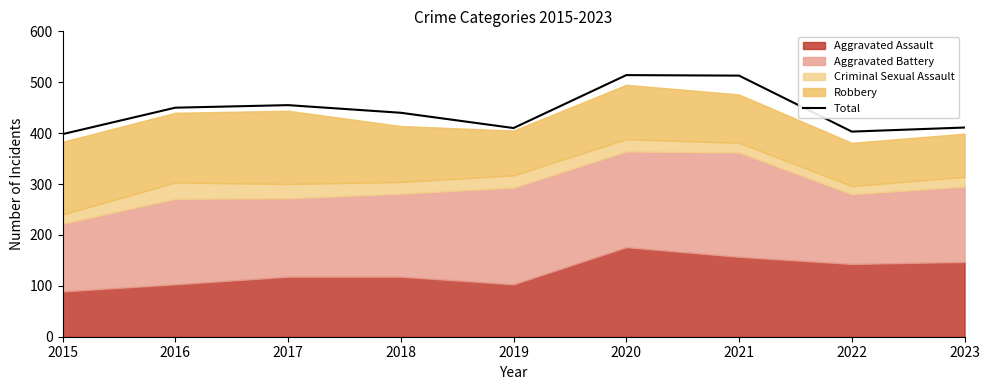

What is the change in value from 2016 to 2020?

+64